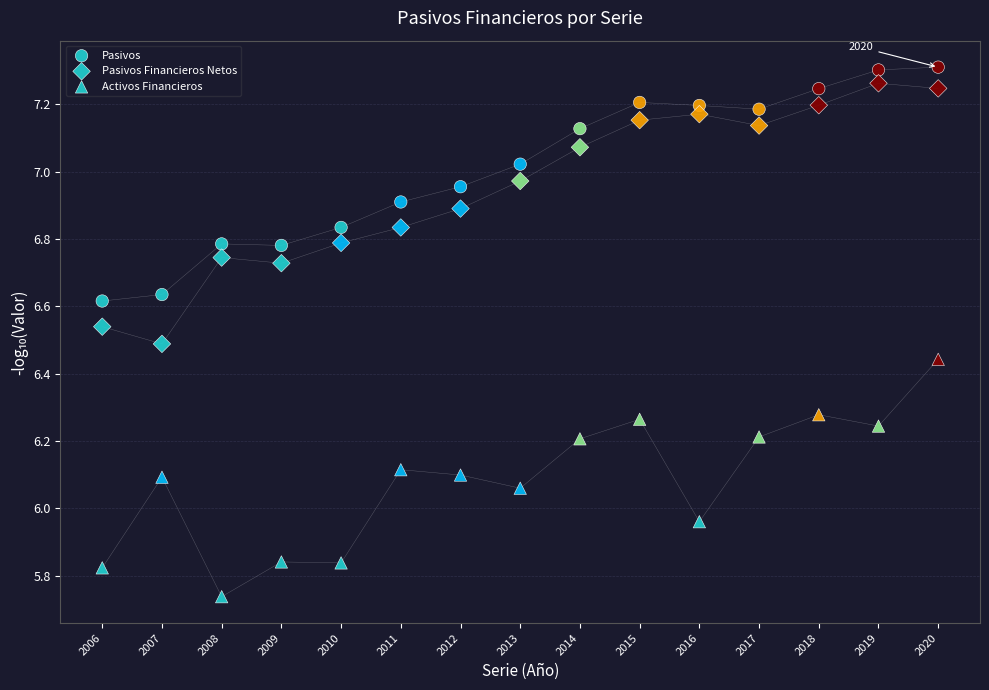

How many points are shown in the scatter plot?

45